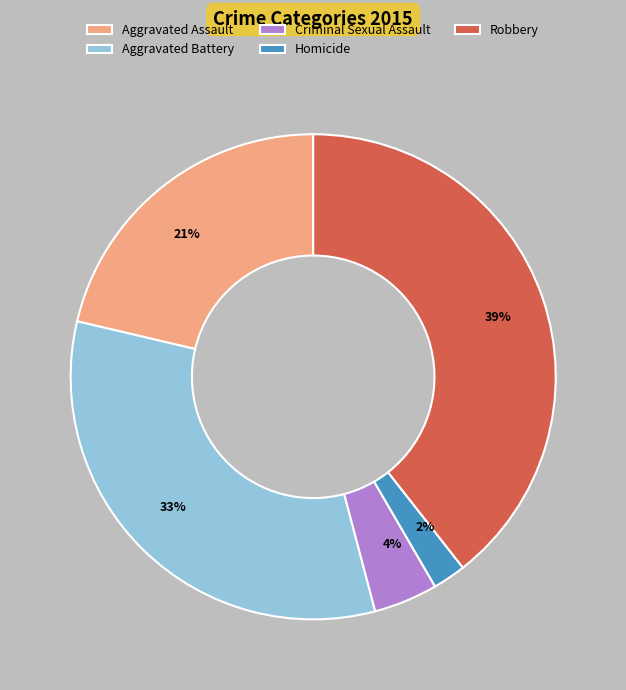

Which has a higher value, Aggravated Battery or Homicide?

Aggravated Battery